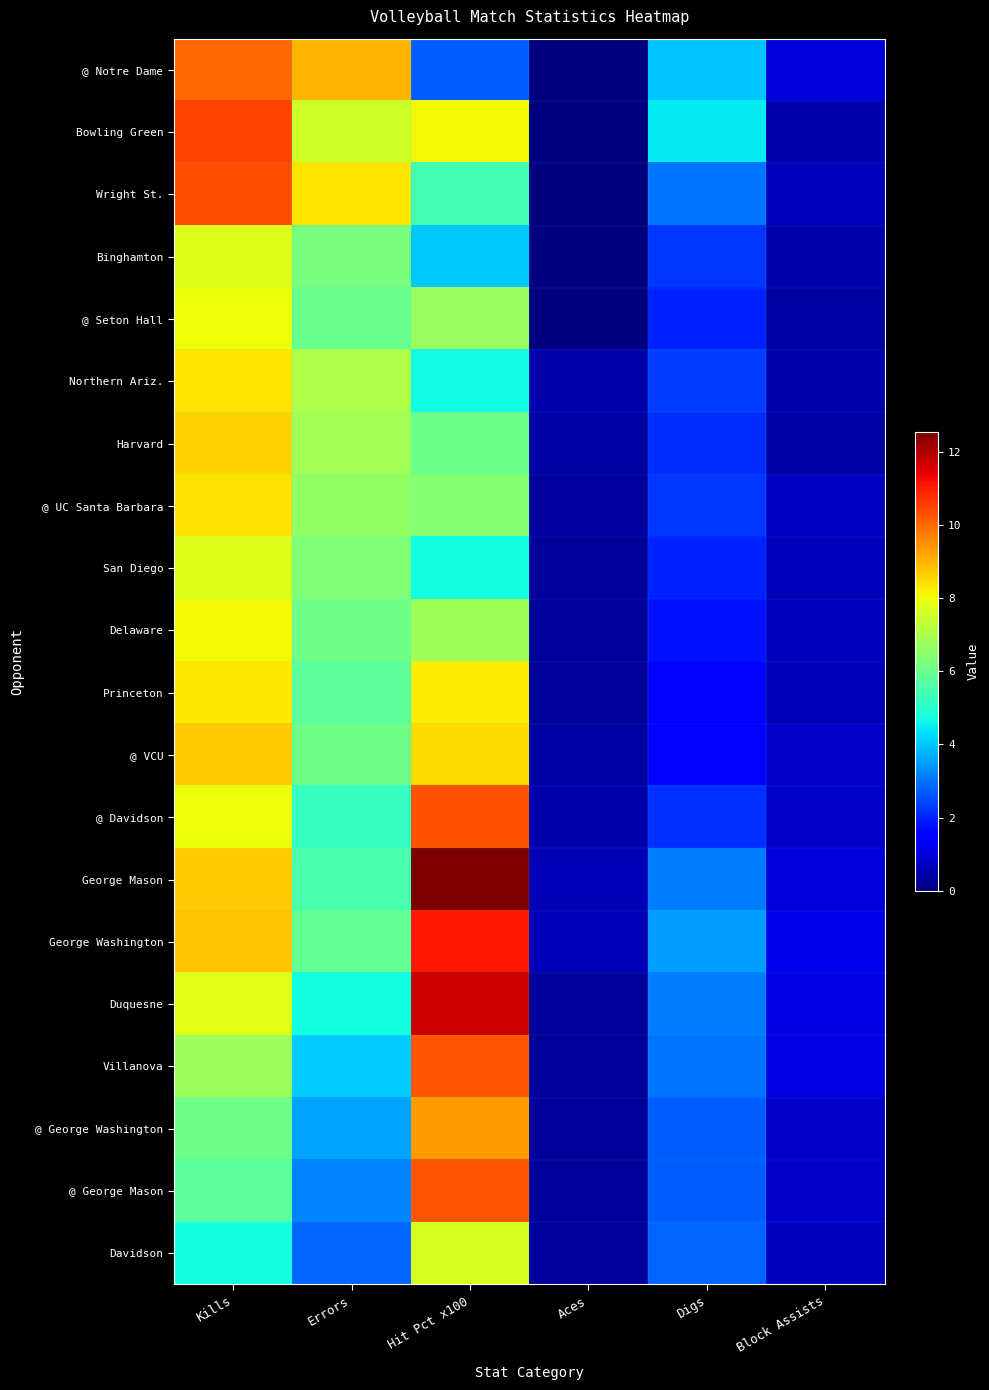

At which category is the sum across all series the highest?

Kills